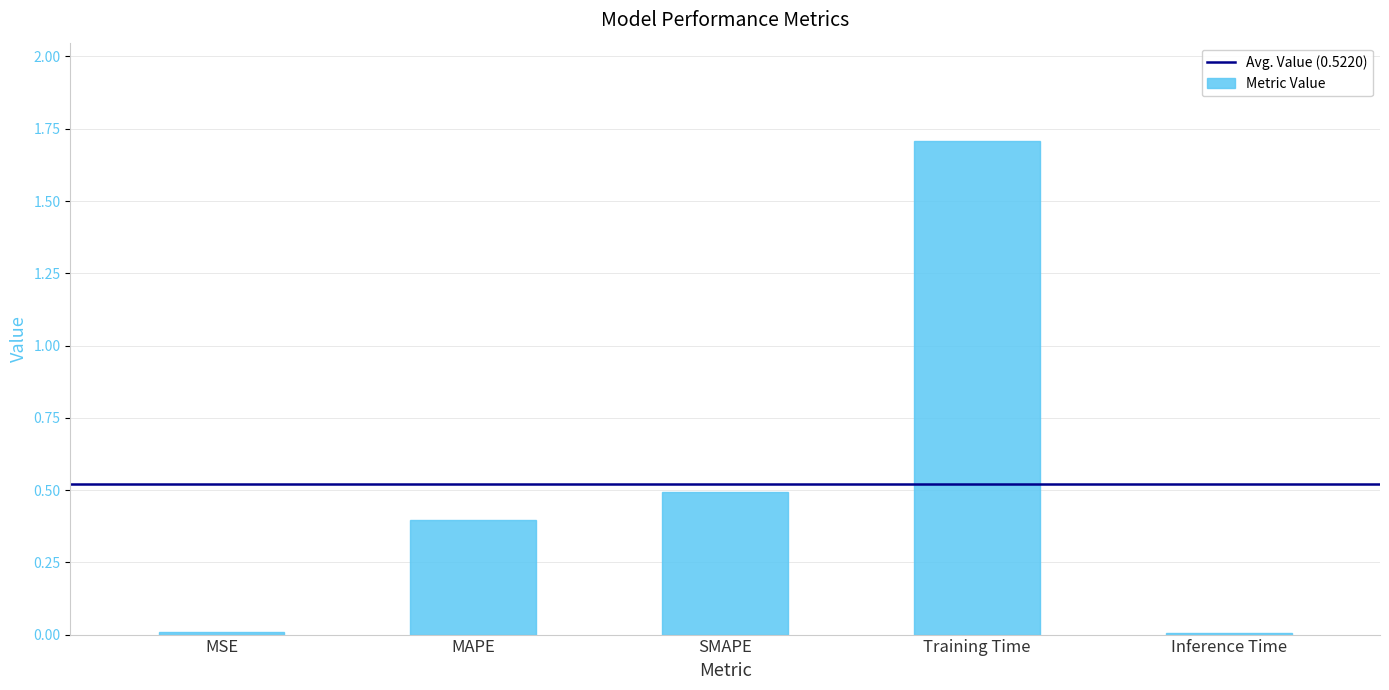

True or false: the data shows 1.0 at Training Time.

False